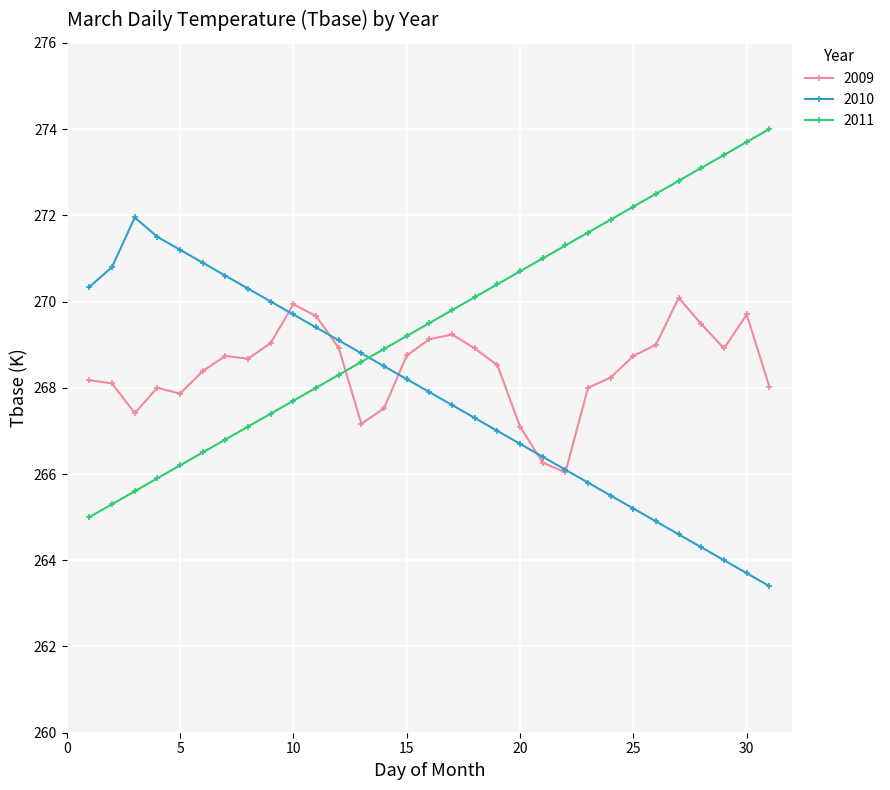

What is the sum of all 2010 values?

8301.7